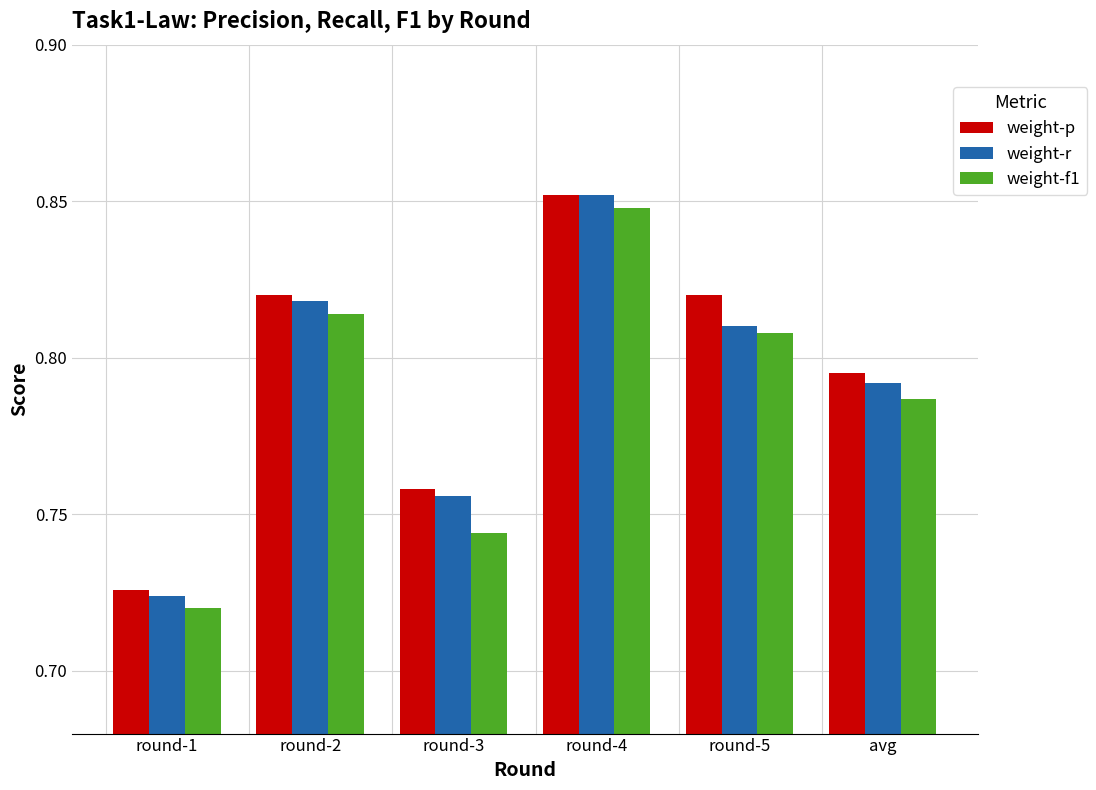

Where is weight-r nearest to the value 0?

round-1